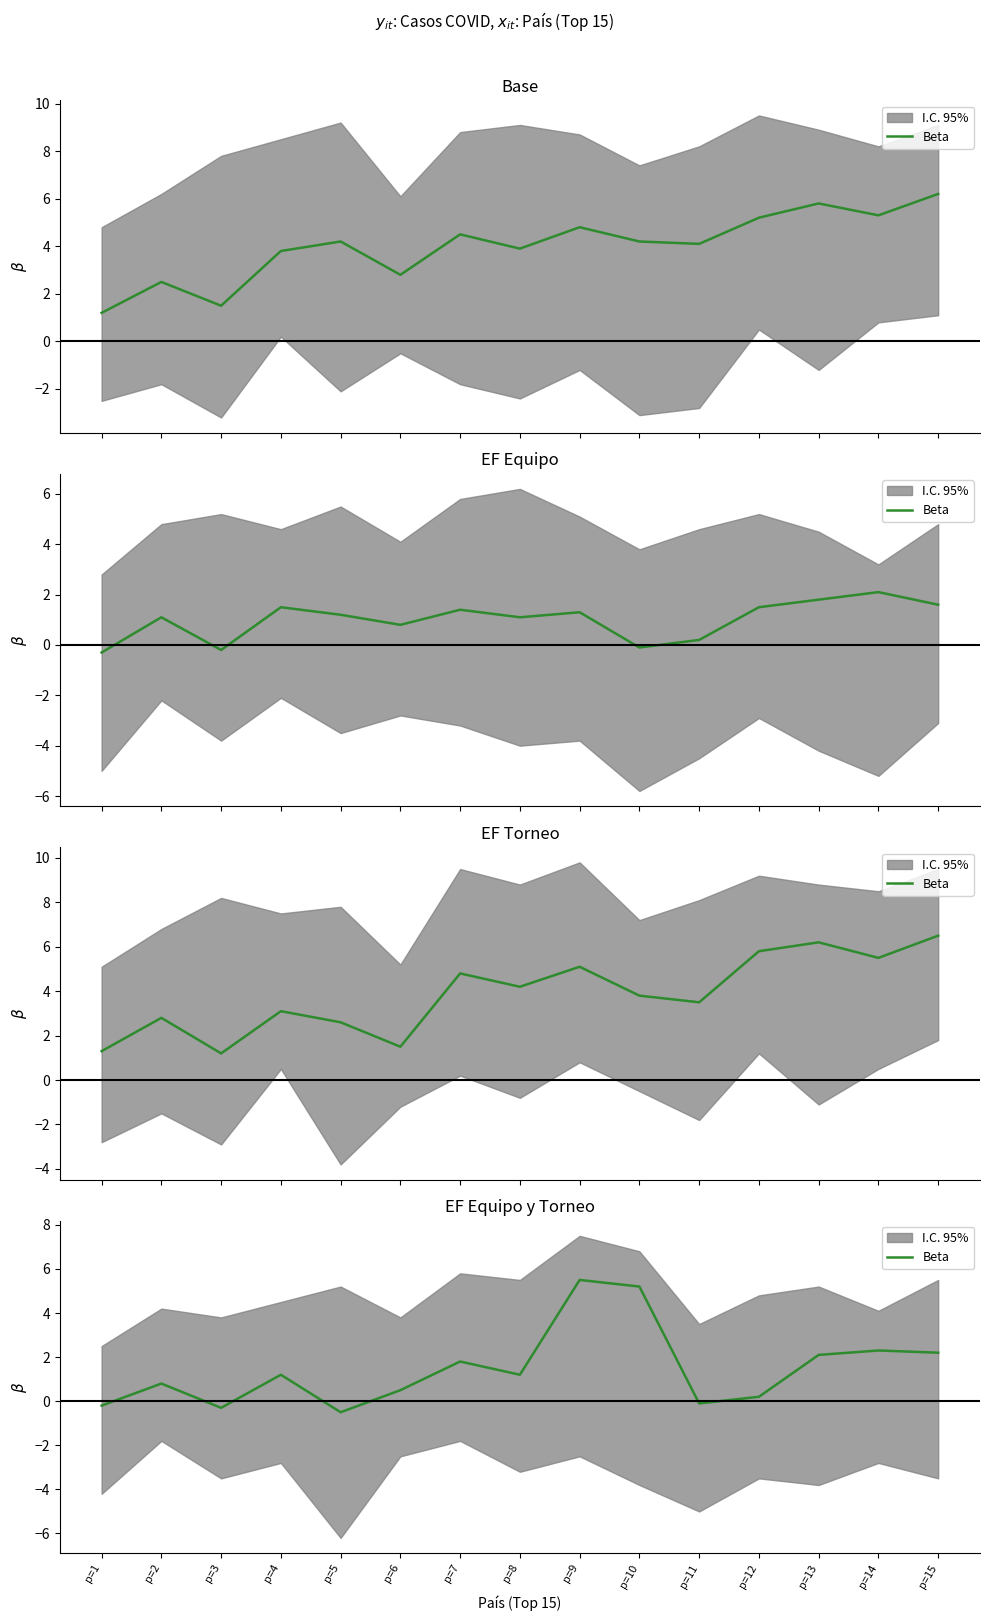

The chart shows a value of -0.3 at p=1. True or false?

False